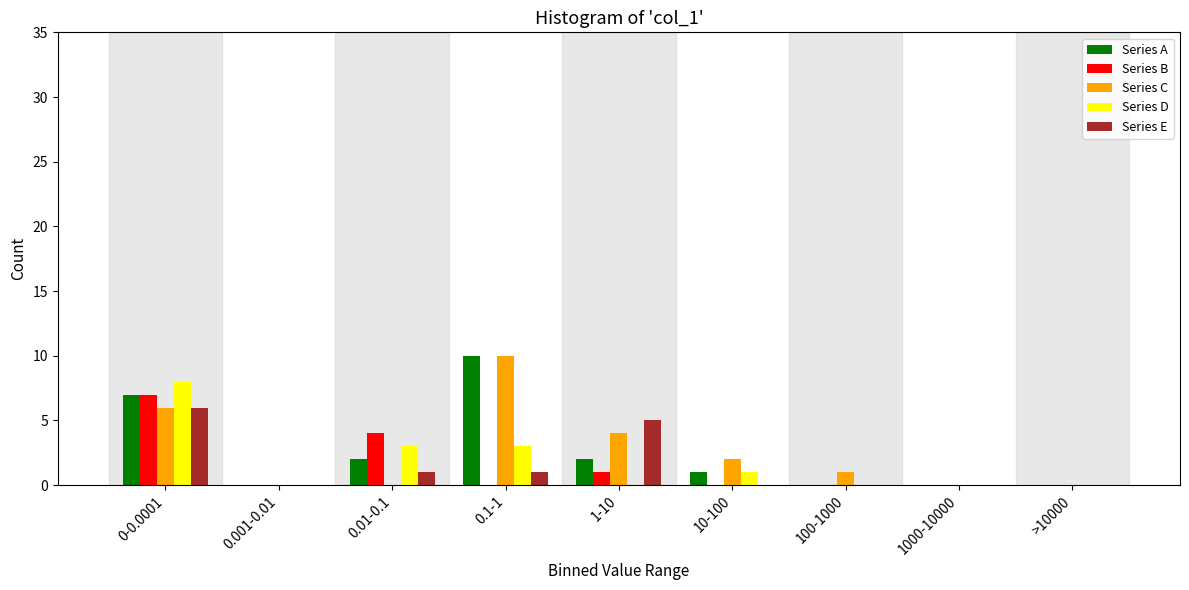

Which series changed the most between 1-10 and 100-1000?

Series E